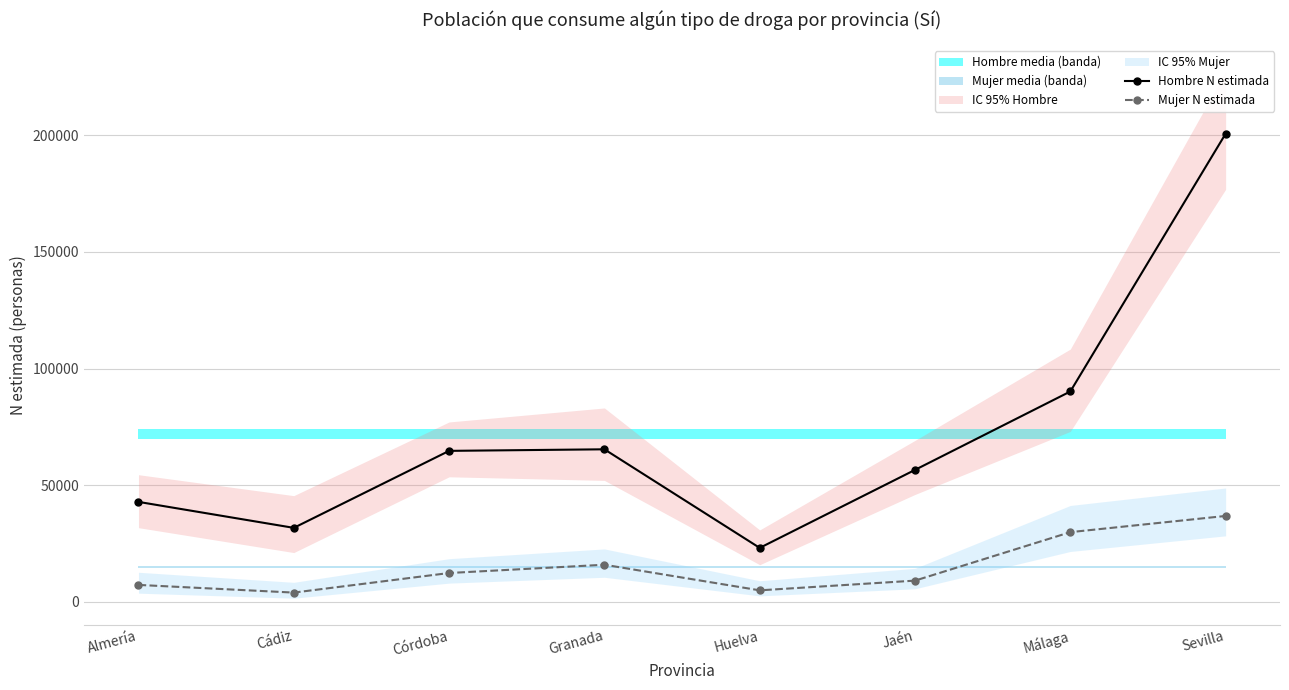

What is the lowest value of the Hombre N estimada series?

23047